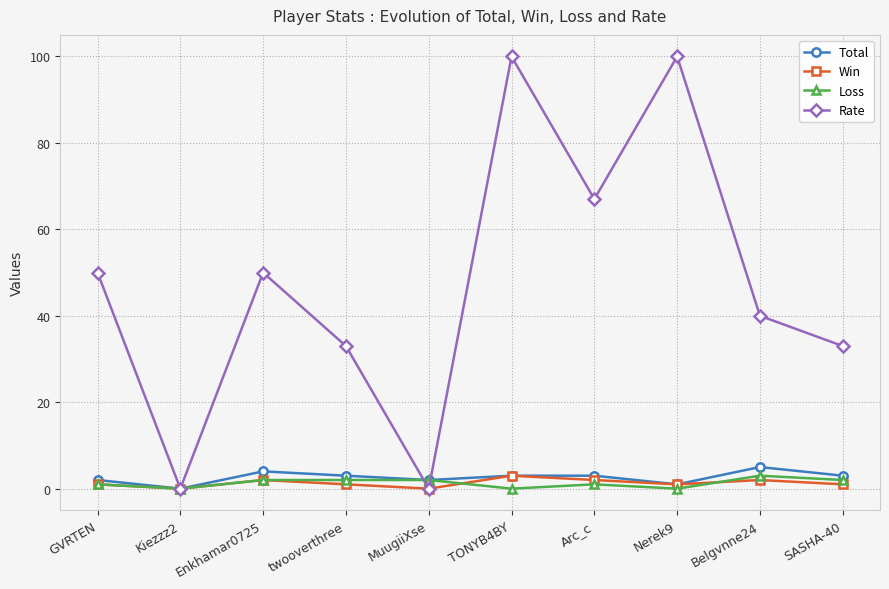

How many interior local peaks does the Rate series have?

3